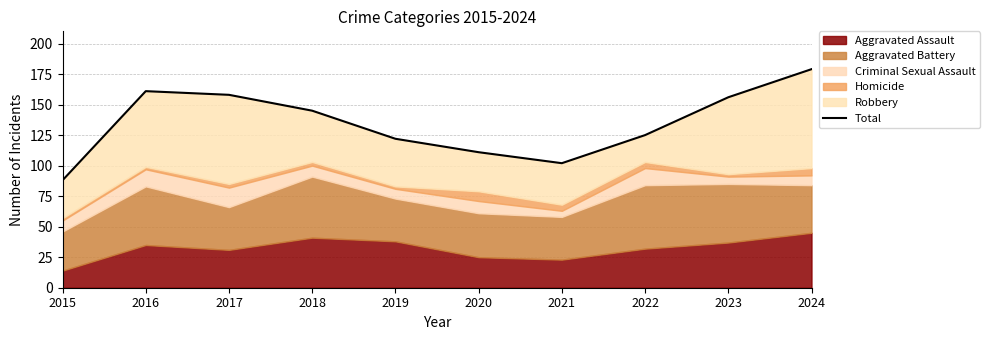

True or false: the data shows 102 at 2021.

True